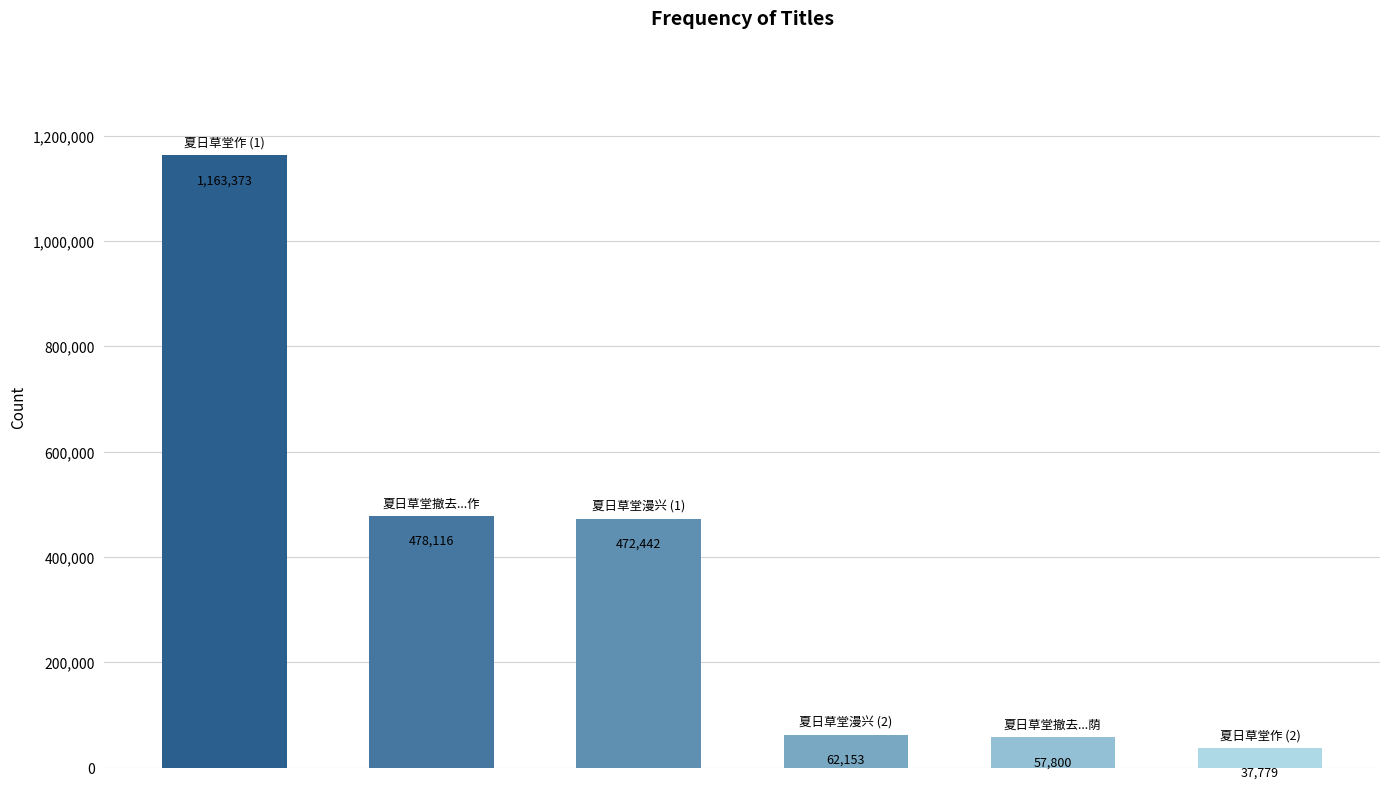

What is the sum of all values?

2271663